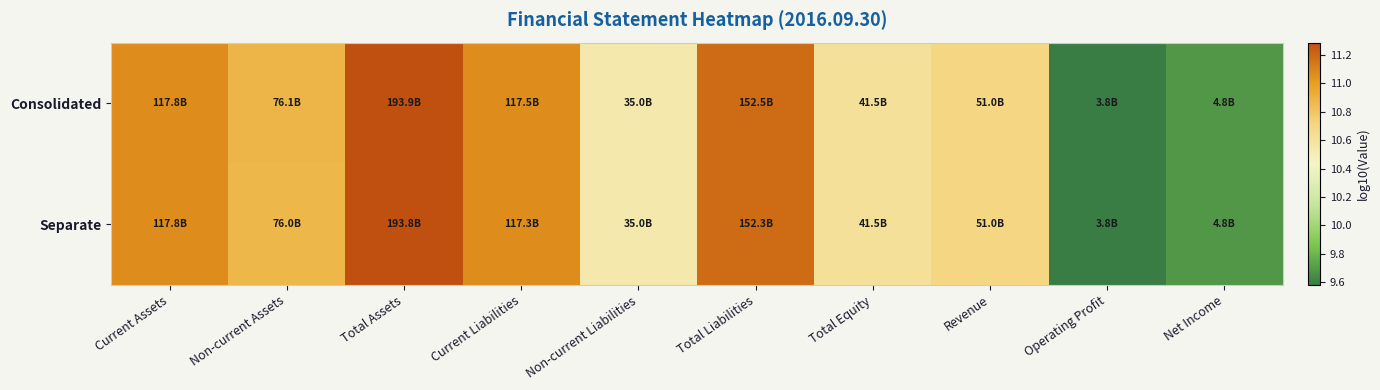

Reading right to left, extract all data points from this chart.

Consolidated: Net Income=9.7	Operating Profit=9.6	Revenue=10.7	Total Equity=10.6	Total Liabilities=11.2	Non-current Liabilities=10.5	Current Liabilities=11.1	Total Assets=11.3	Non-current Assets=10.9	Current Assets=11.1
Separate: Net Income=9.7	Operating Profit=9.6	Revenue=10.7	Total Equity=10.6	Total Liabilities=11.2	Non-current Liabilities=10.5	Current Liabilities=11.1	Total Assets=11.3	Non-current Assets=10.9	Current Assets=11.1